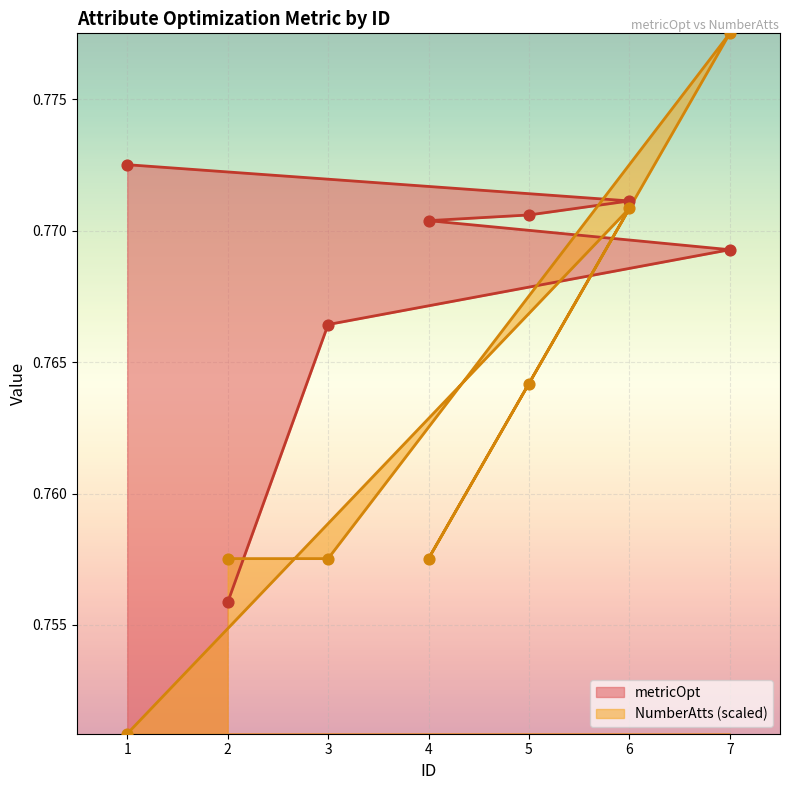

What is the total value across all series at 2?

1.5